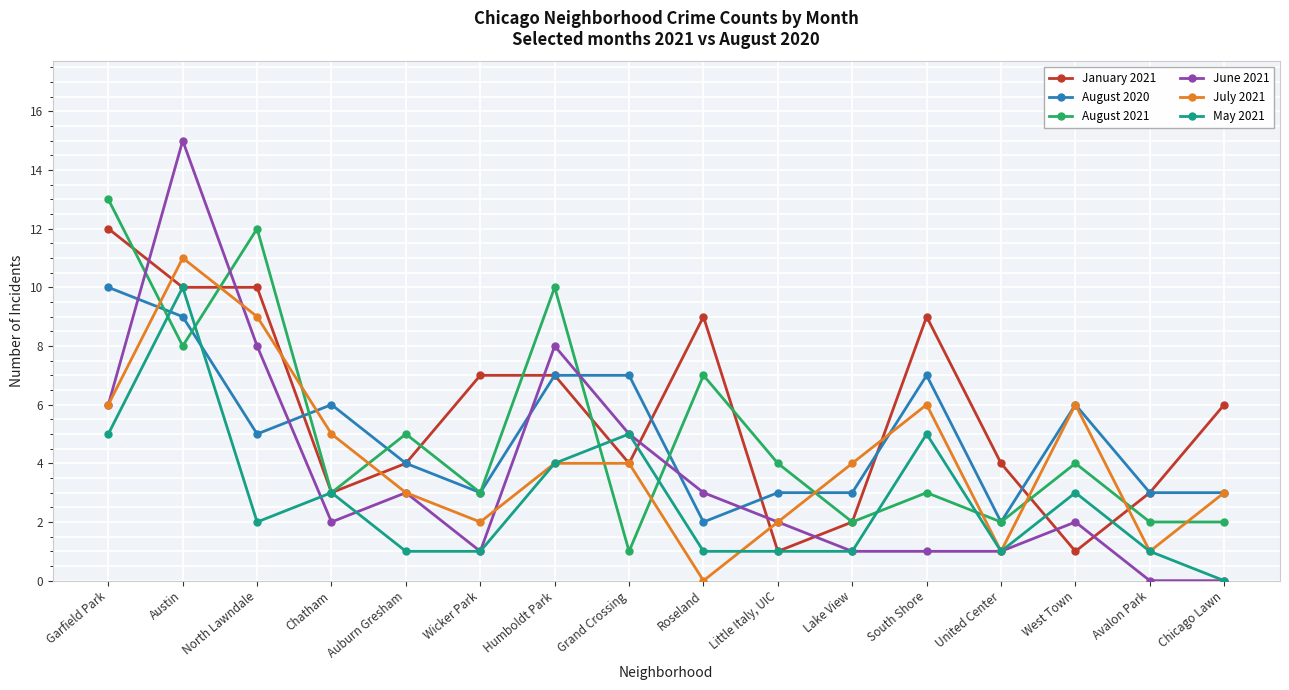

What is the label of the 5th point from the right?

South Shore